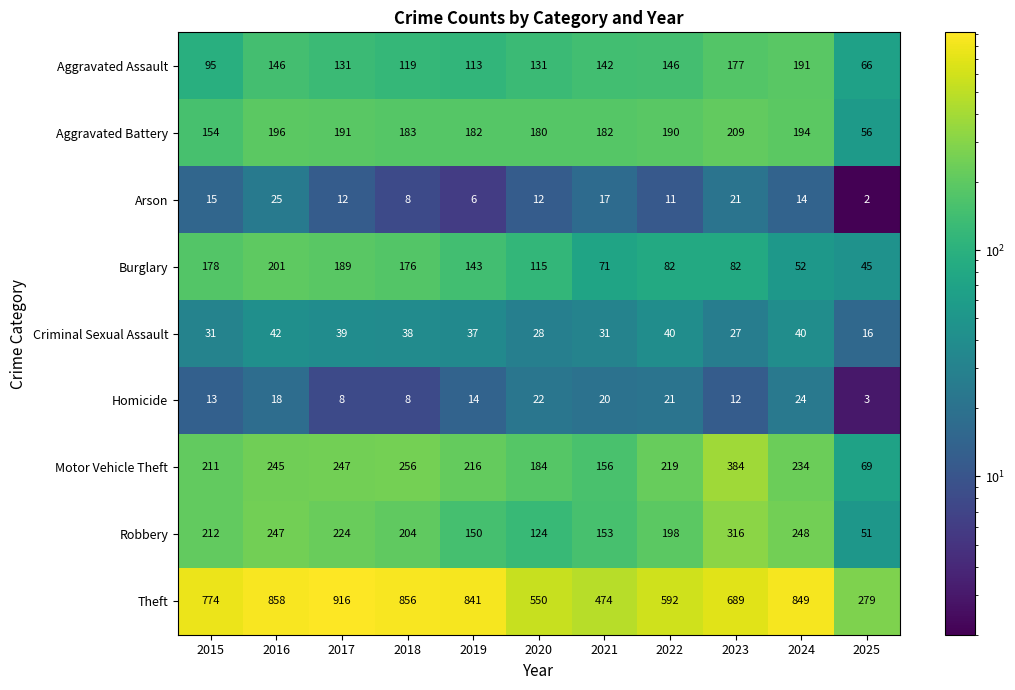

The Homicide series shows 21 at 2022. True or false?

True